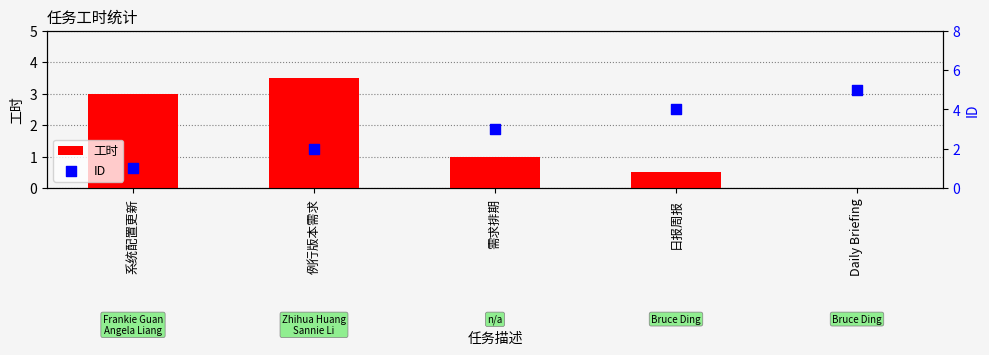

At how many categories does at least one series exceed 3?

3